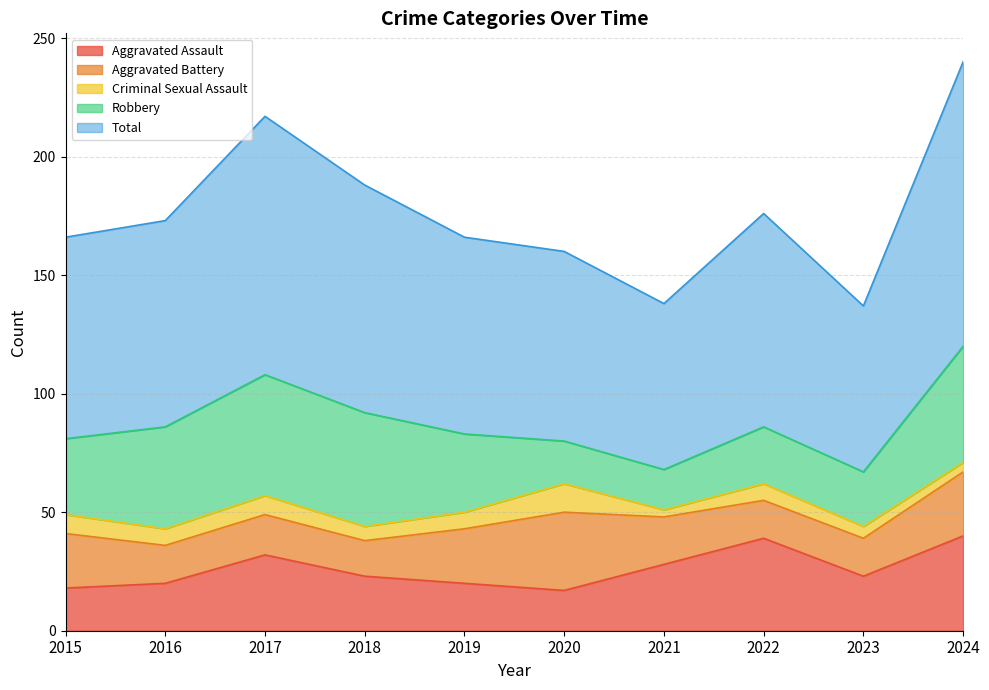

Reading left to right, what are all the values shown in this chart?

Aggravated Assault: 2015=18	2016=20	2017=32	2018=23	2019=20	2020=17	2021=28	2022=39	2023=23	2024=40
Aggravated Battery: 2015=23	2016=16	2017=17	2018=15	2019=23	2020=33	2021=20	2022=16	2023=16	2024=27
Criminal Sexual Assault: 2015=8	2016=7	2017=8	2018=6	2019=7	2020=12	2021=3	2022=7	2023=5	2024=4
Robbery: 2015=32	2016=43	2017=51	2018=48	2019=33	2020=18	2021=17	2022=24	2023=23	2024=49
Total: 2015=85	2016=87	2017=109	2018=96	2019=83	2020=80	2021=70	2022=90	2023=70	2024=120